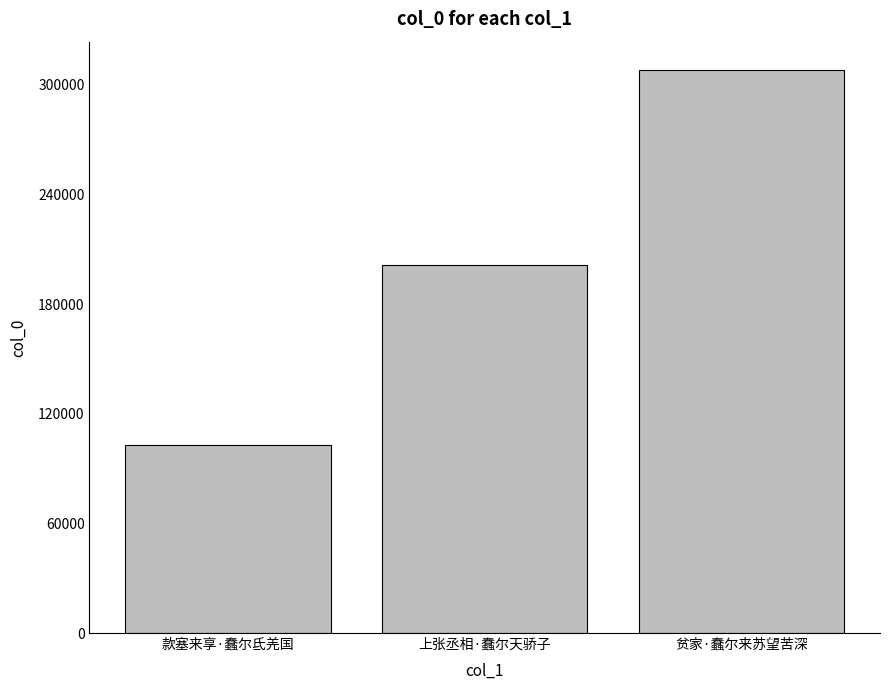

Count the number of categories in the chart.

3